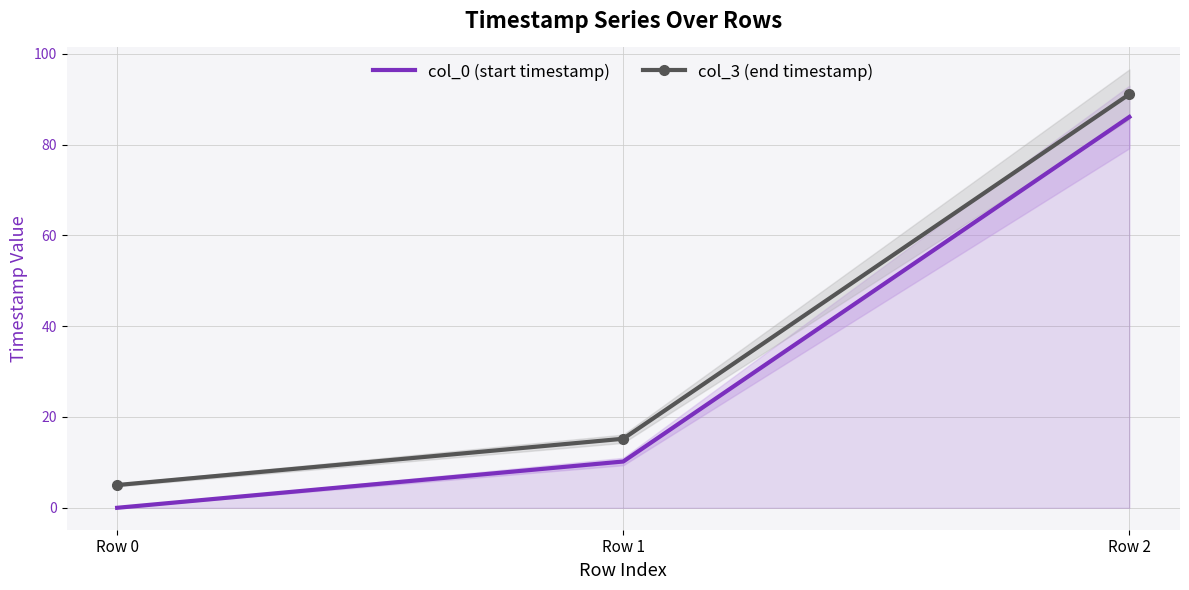

How many data points in col_0 (start timestamp) are above 10?

2